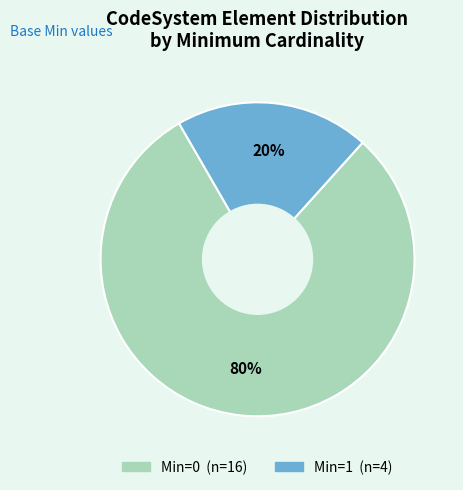

Is there any slice that represents more than half of the pie?

Yes